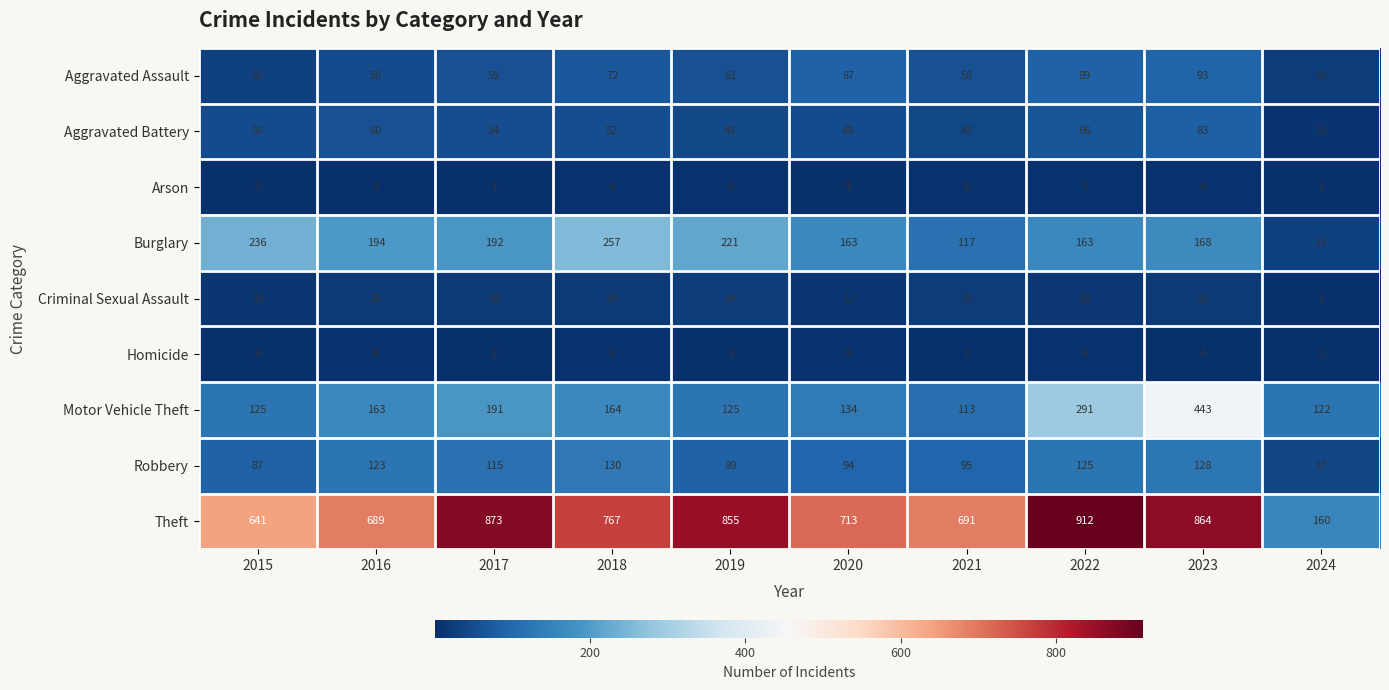

What is the sum of the Criminal Sexual Assault values at 2018 and 2016?

40